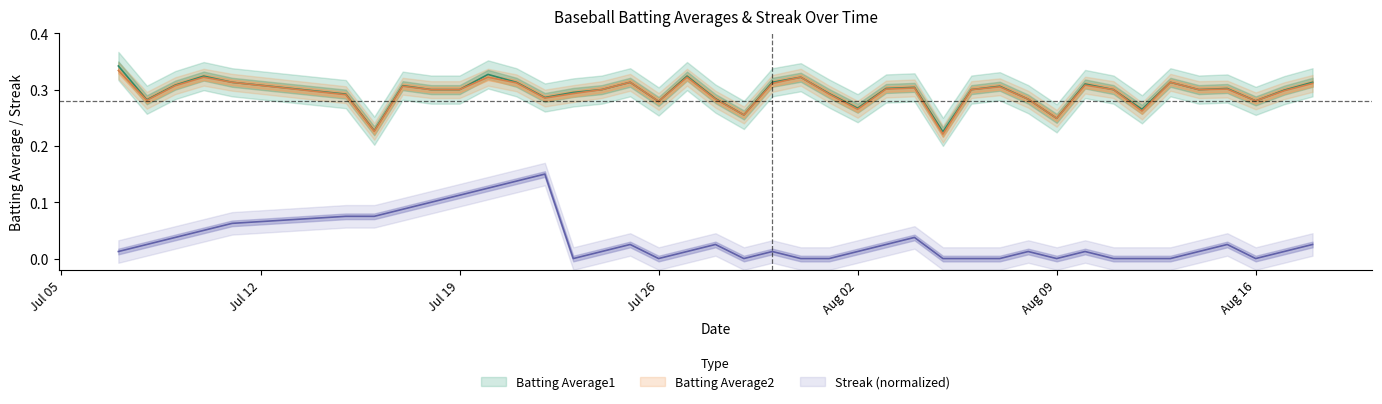

How many lines are shown in the chart?

3